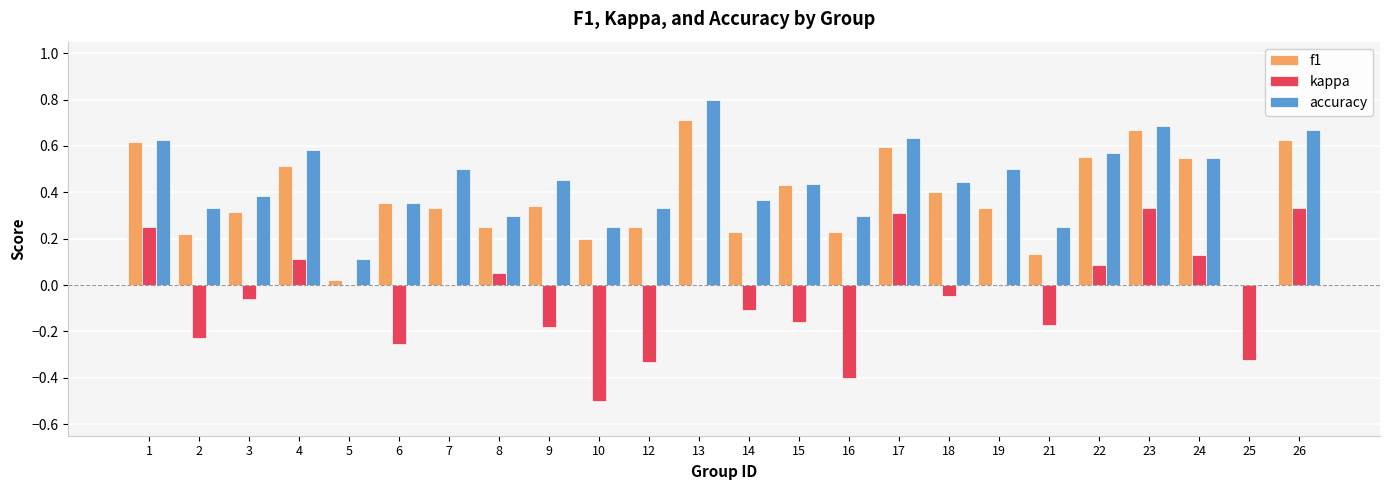

What is the greatest value displayed?

0.8